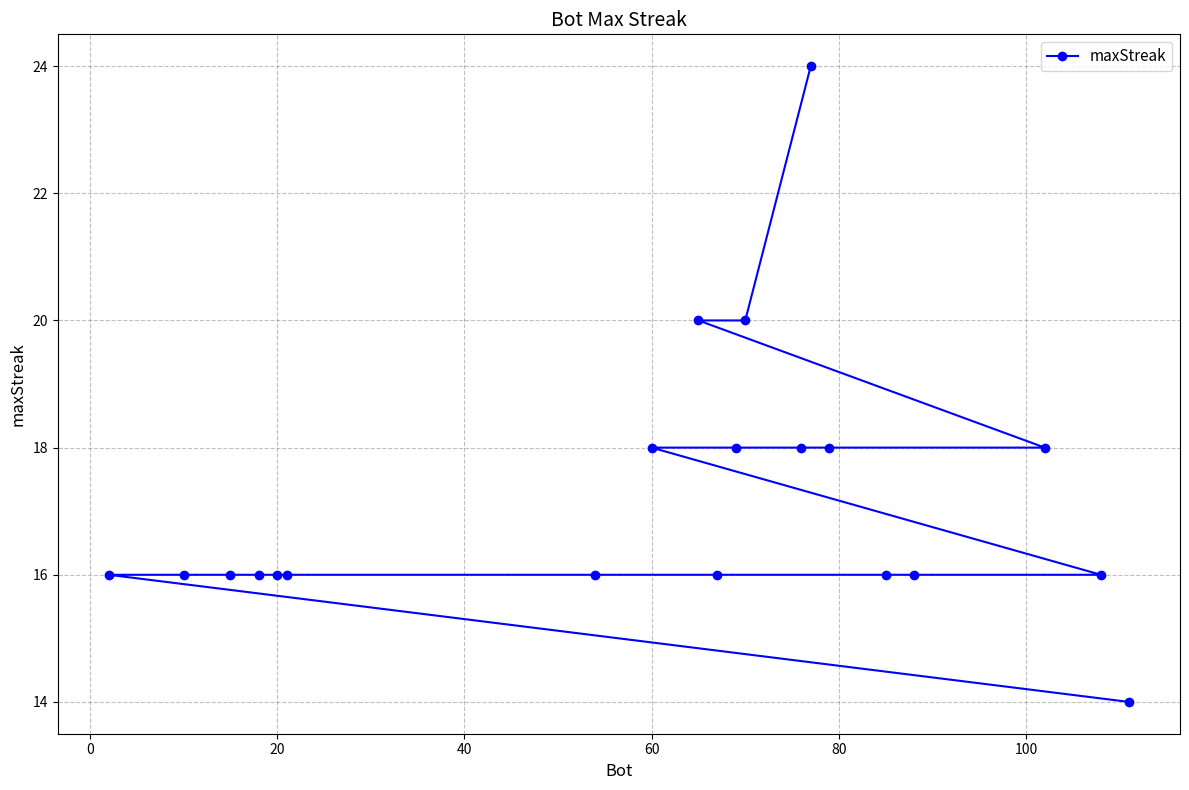

What is the difference between the second highest and minimum values?

6